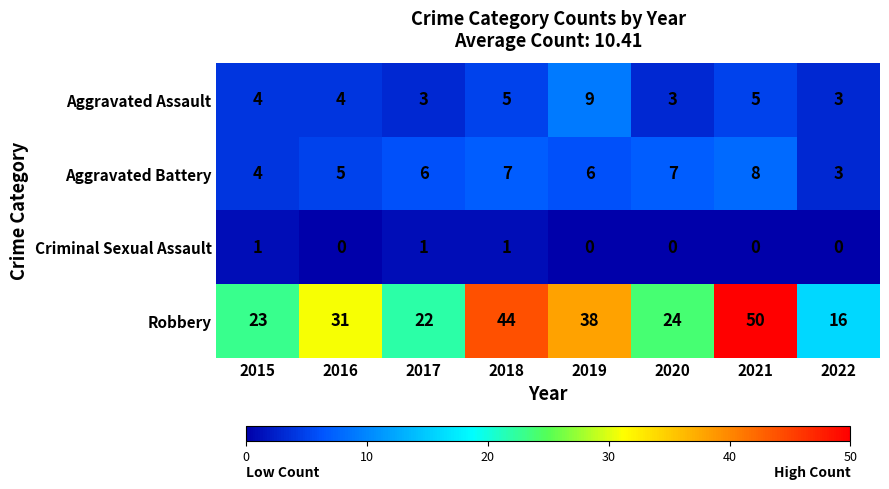

What is the sum of the Aggravated Battery values at 2017 and 2019?

12